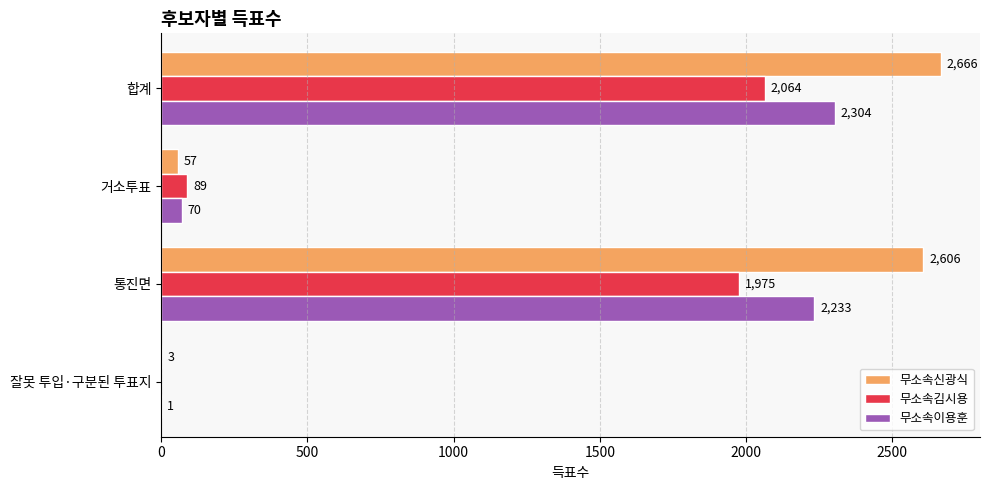

Where is 무소속김시용 nearest to the value 1032?

거소투표